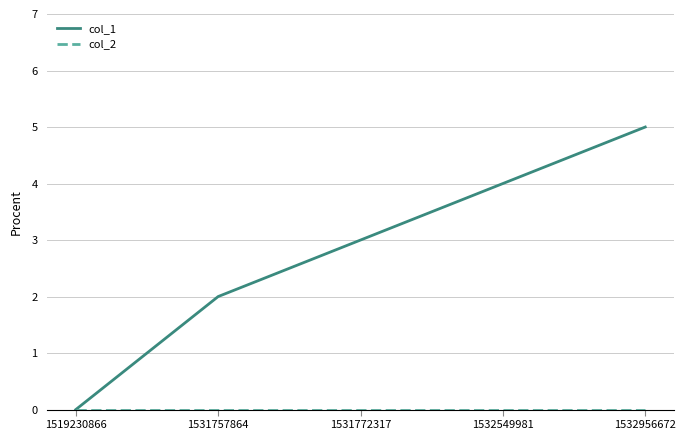

What is the highest value of the col_1 series?

5